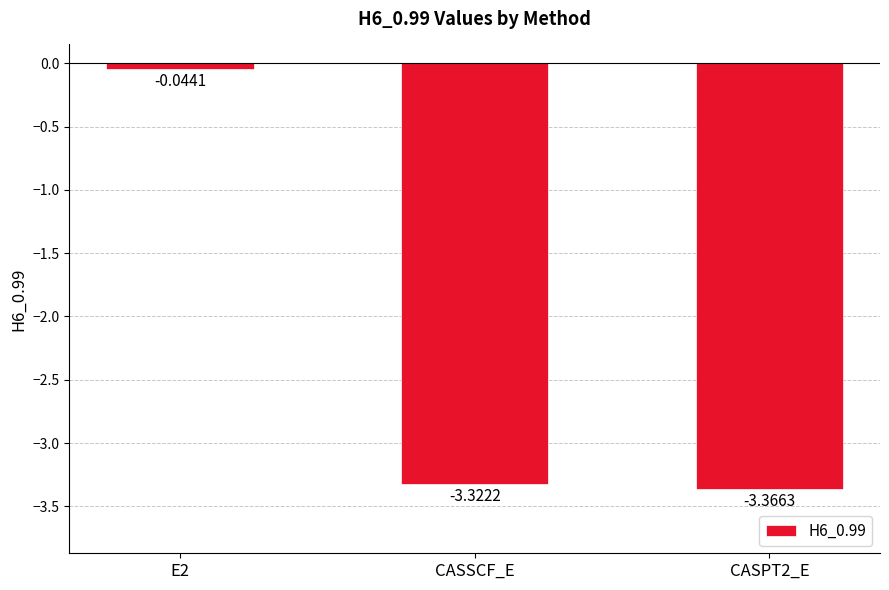

Which has a higher value, E2 or CASPT2_E?

E2